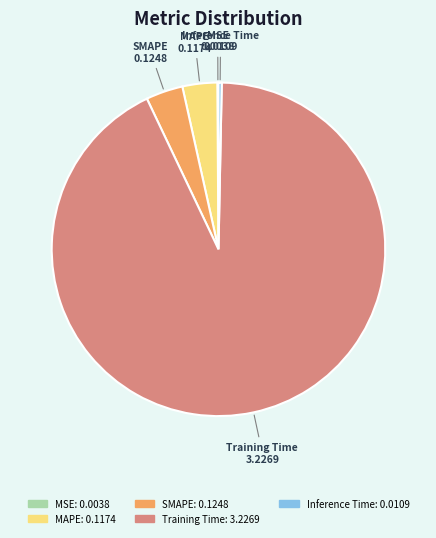

Is there a majority slice in this chart?

Yes